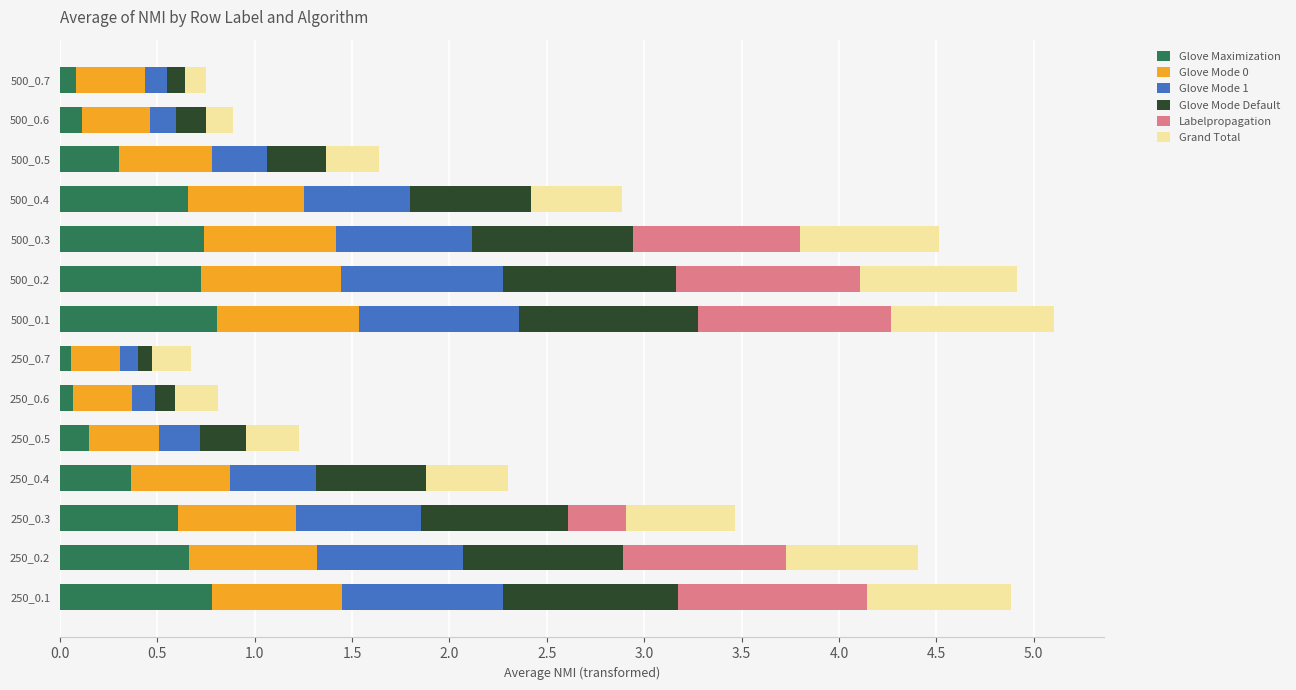

What is the total value across all series at 500_0.2?

4.9